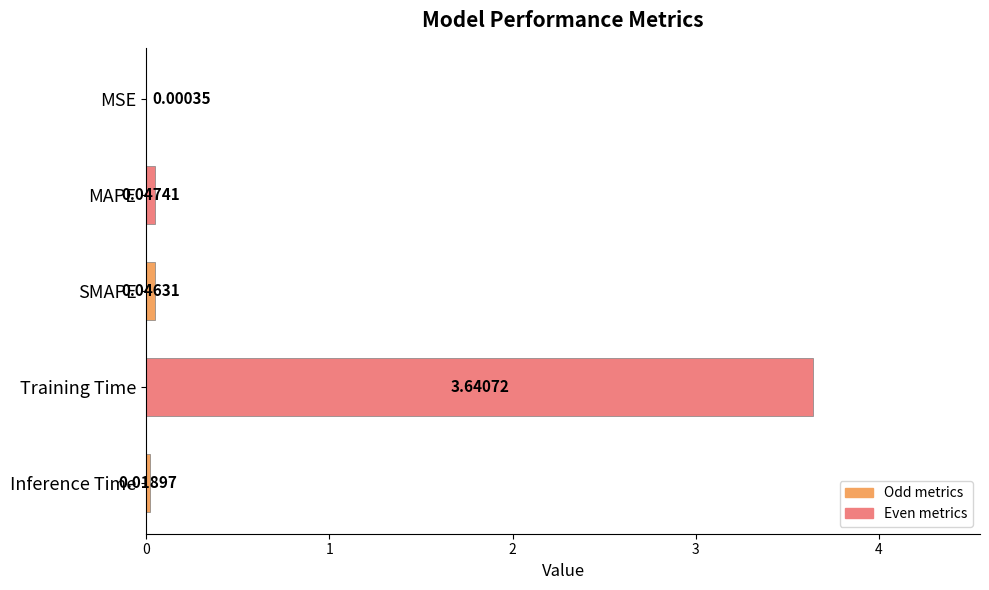

How many data points does each series have?

5